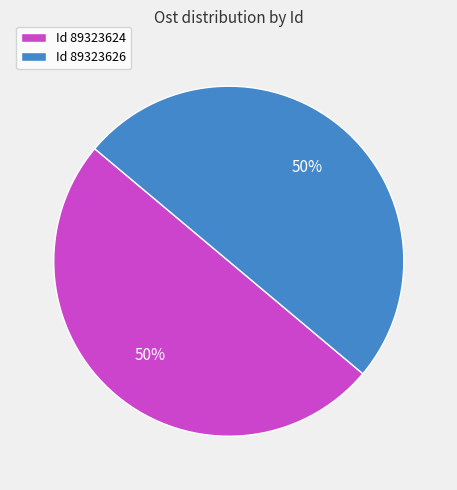

To the nearest percent, what portion does Id 89323626 represent?

50%